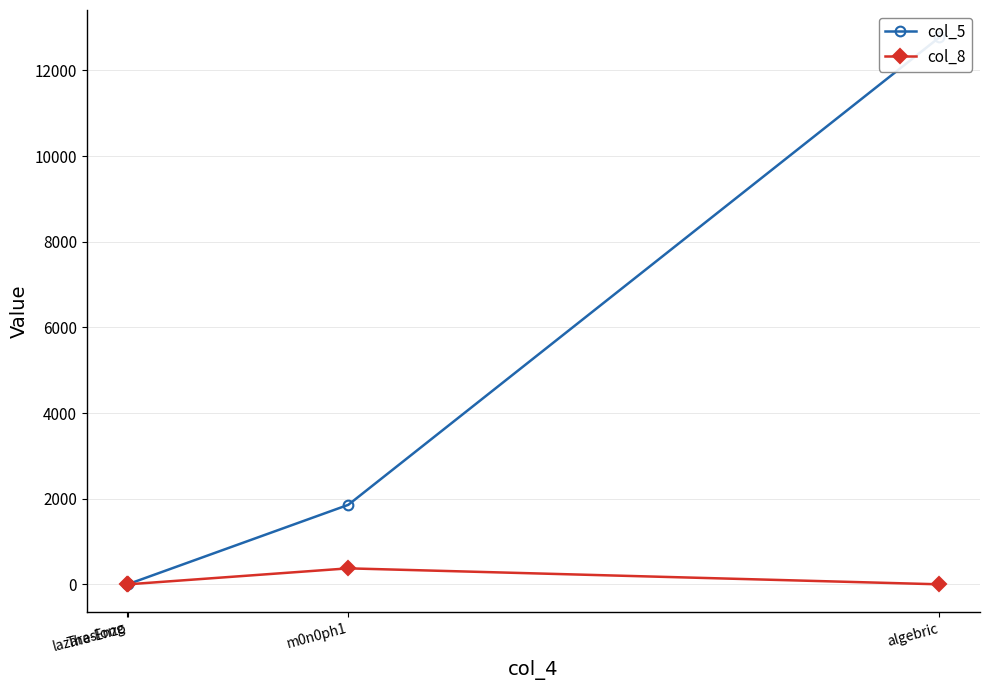

How many series are shown in this chart?

2